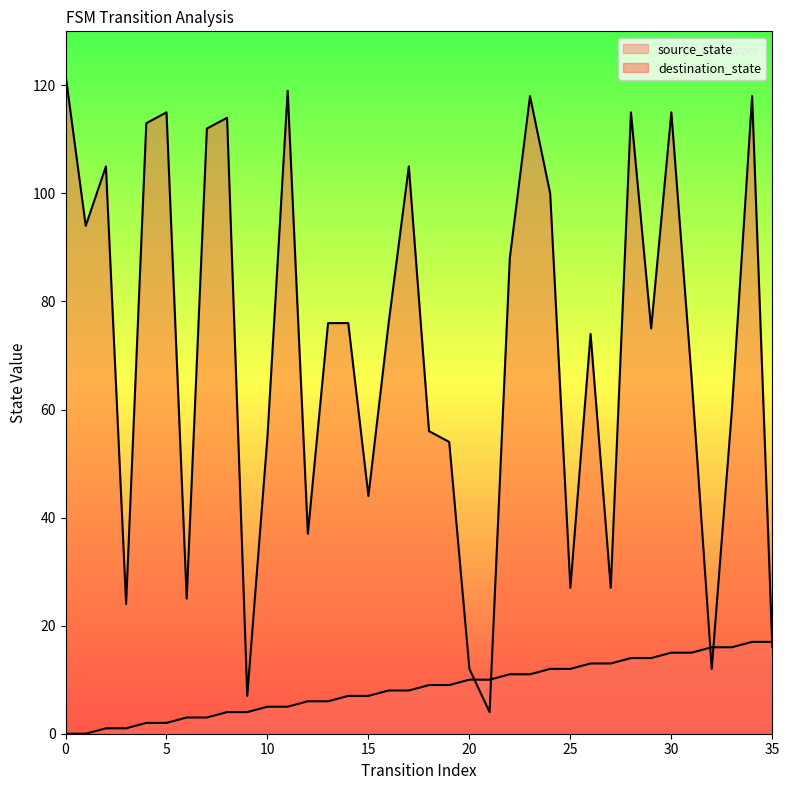

What is the difference between the destination_state values at 14 and 32?

64